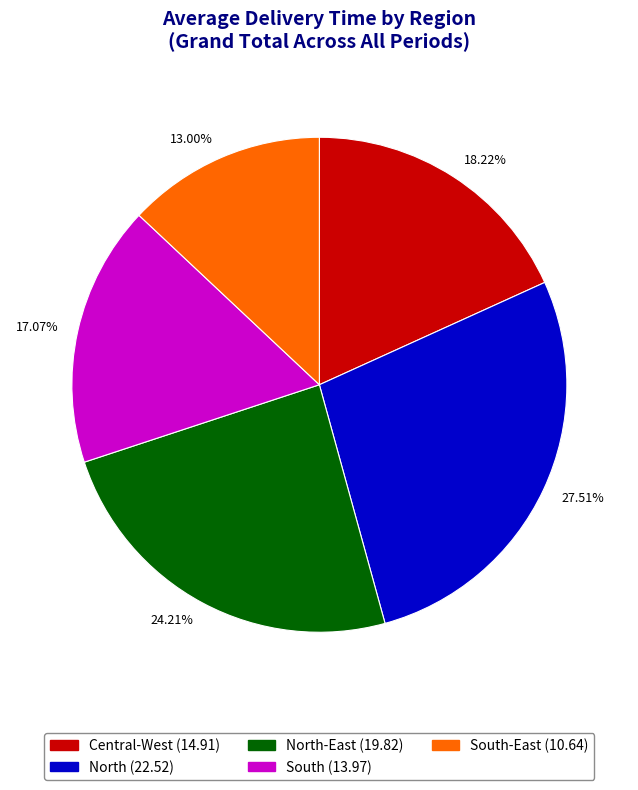

Is there a majority slice in this chart?

No